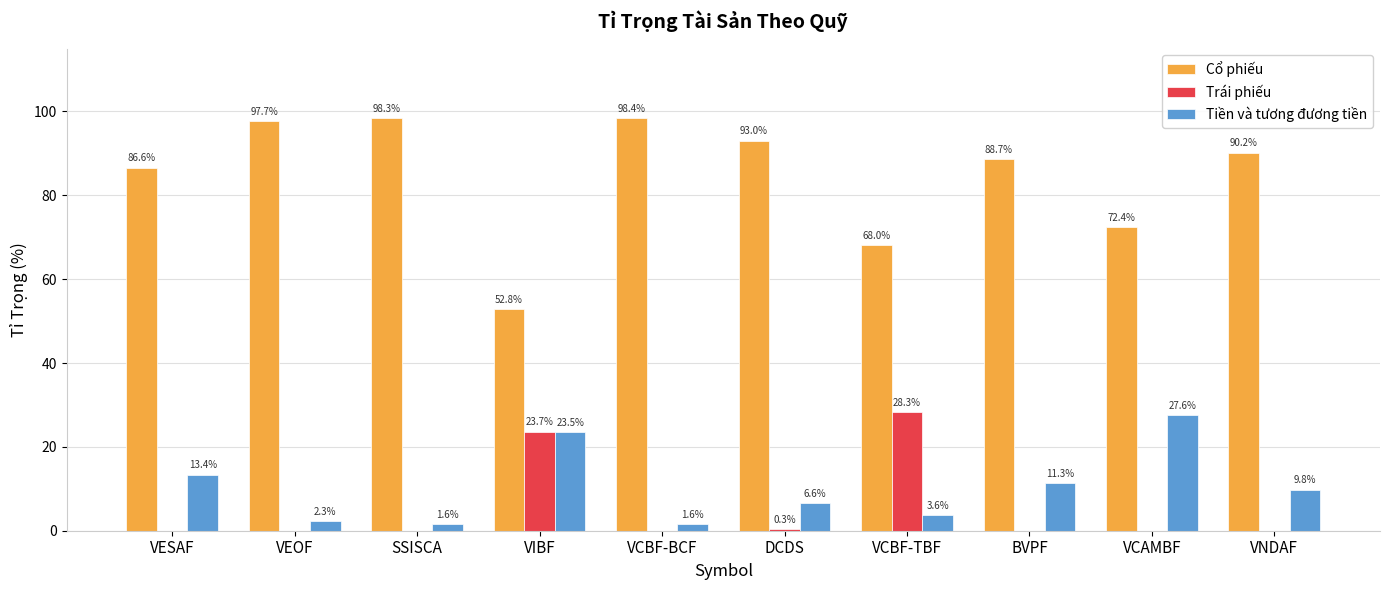

Is the value of Trái phiếu at VESAF greater than the value of Tiền và tương đương tiền at SSISCA?

No